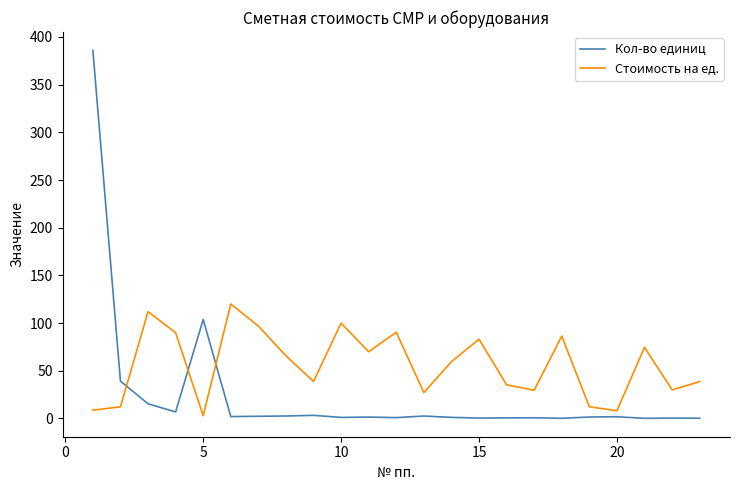

What is the difference between the maximum and minimum values in the Стоимость на ед. series?

117.1